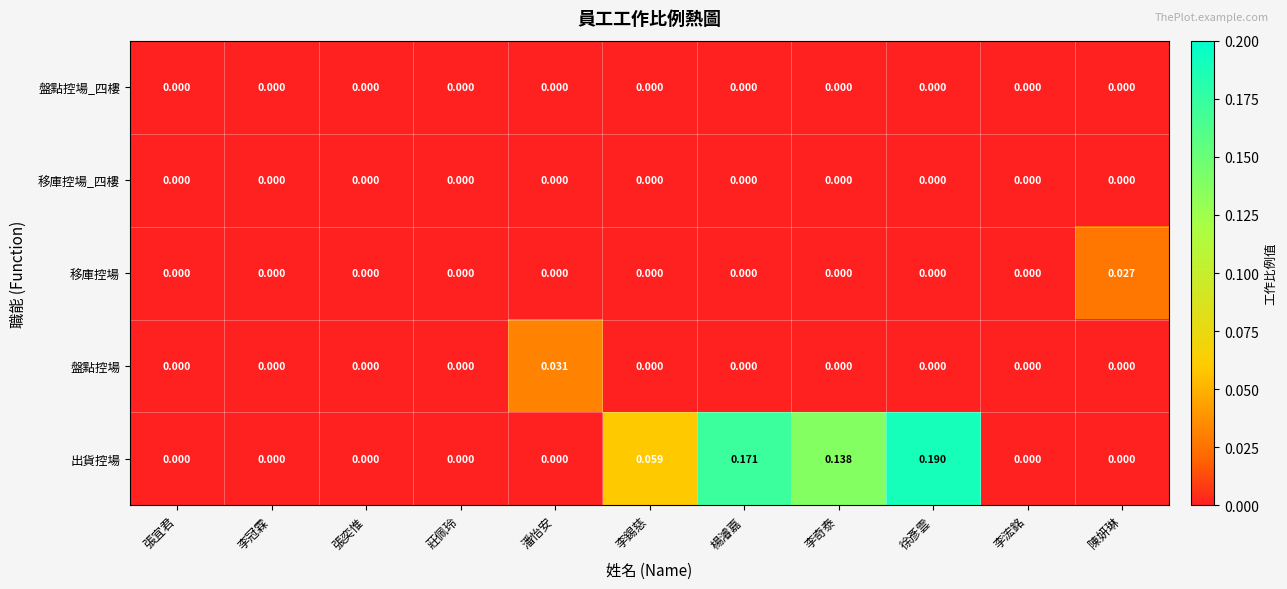

Which series has the widest spread of values?

出貨控場